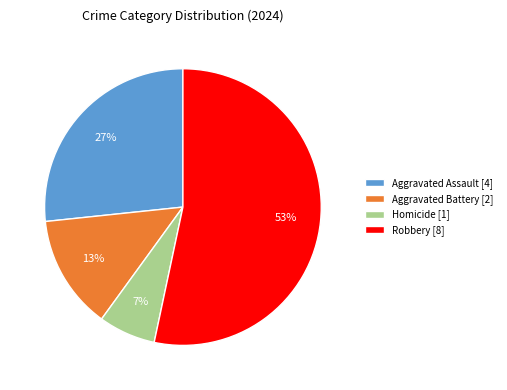

Which slice is the largest?

Robbery